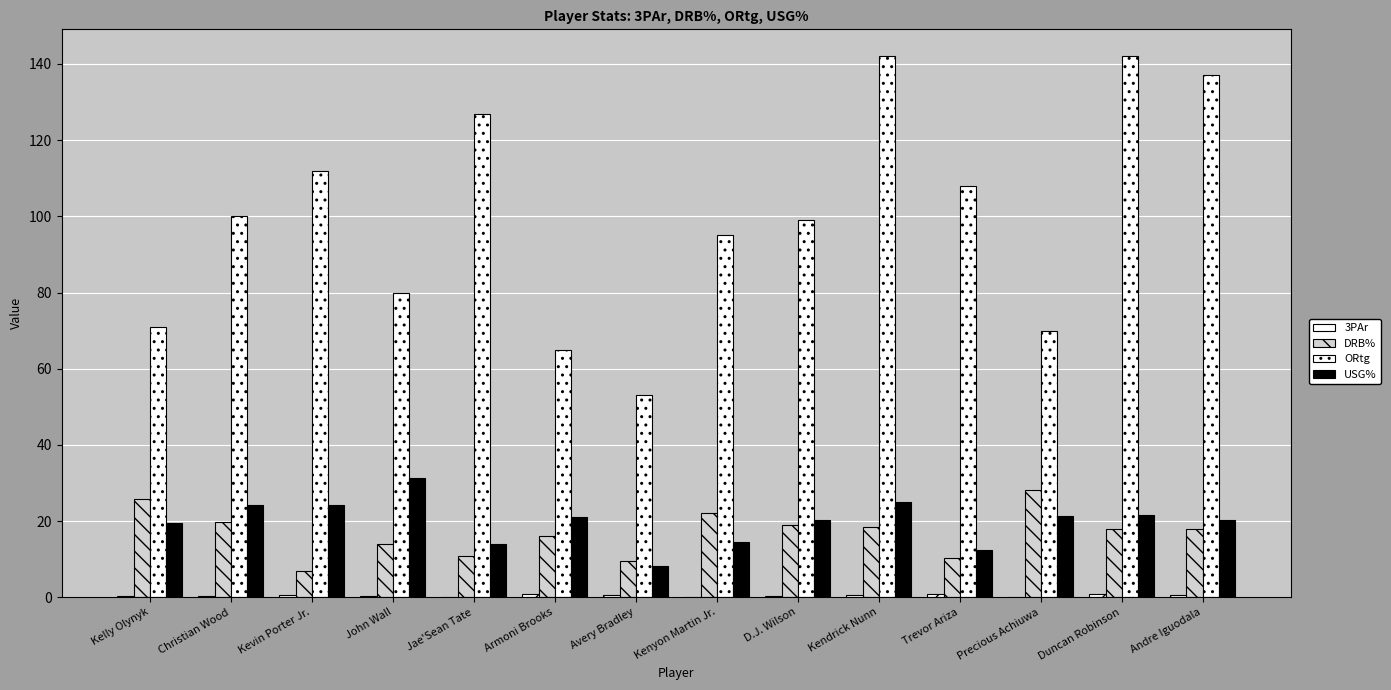

Does the chart contain stacked bars?

No